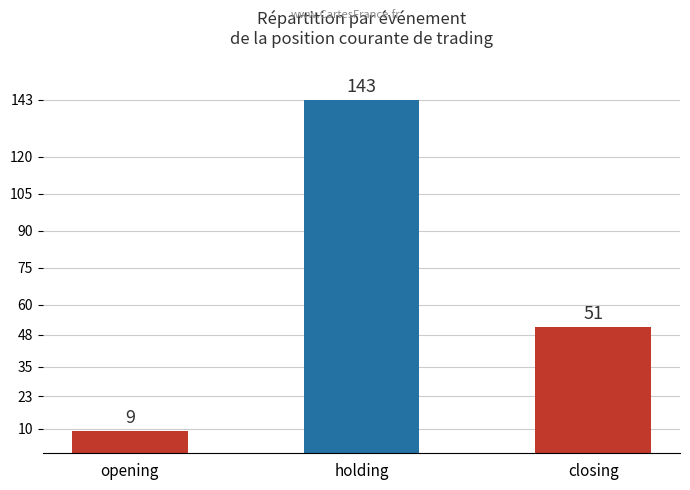

Reading left to right, transcribe all the data shown in this chart.

9	143	51